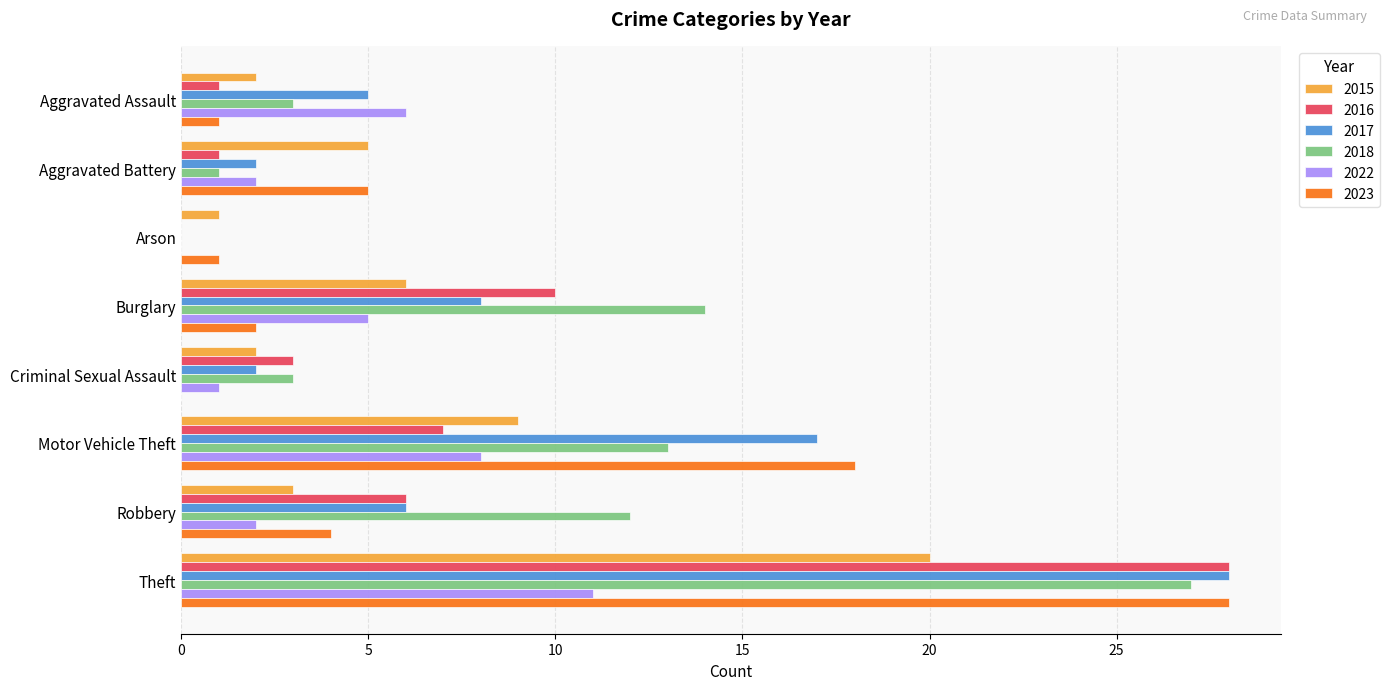

What is the sum of the 2016 values at Criminal Sexual Assault and Robbery?

9